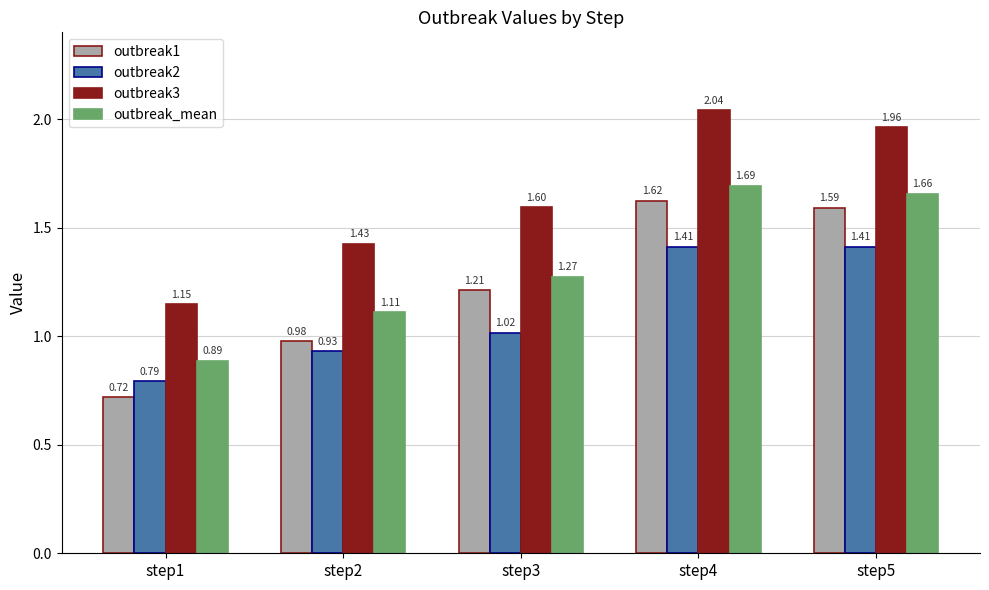

At which category does the chart reach its minimum across all series?

step1